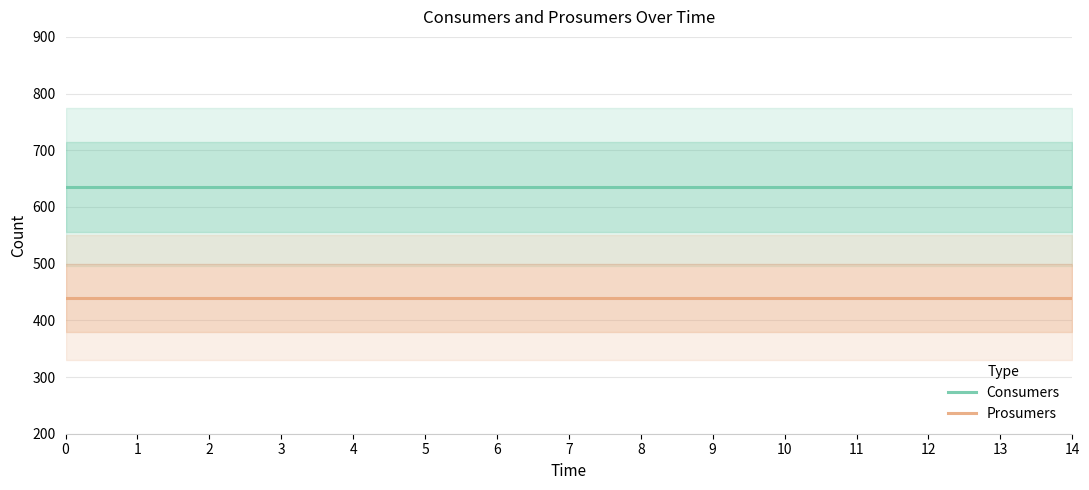

True or false: Prosumers and Consumers cross at least once.

False